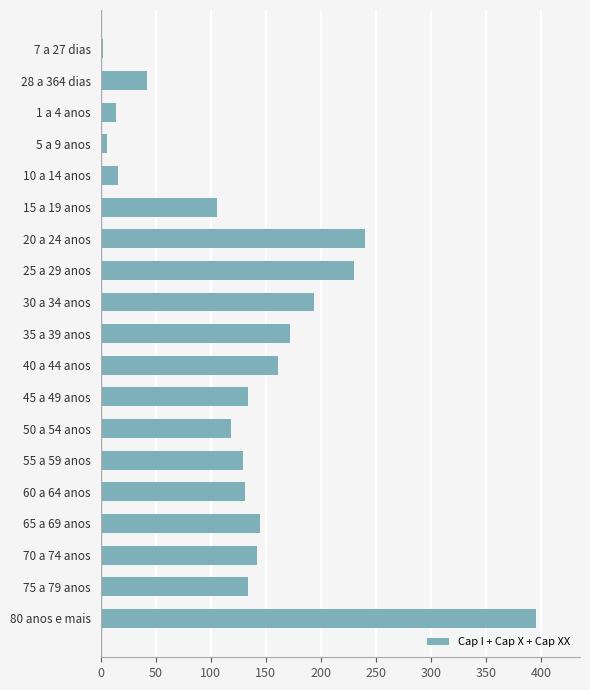

The chart shows a value of 106 at 15 a 19 anos. True or false?

True